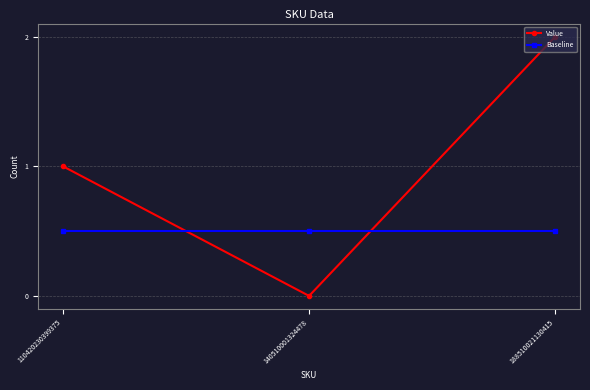

What is the sum of the Baseline values at 140510001324478 and 188510021130415?

1.0